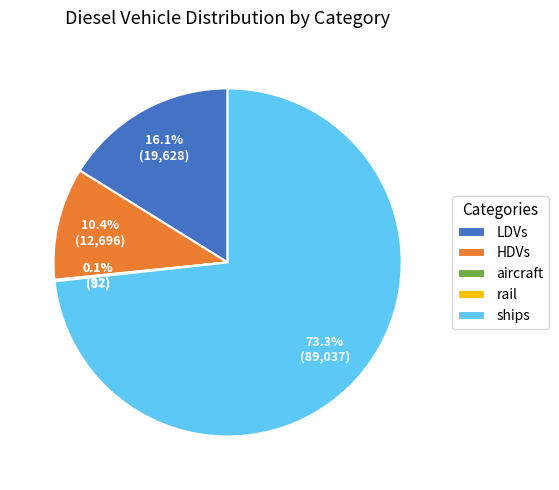

Which category has the biggest portion of the pie?

ships